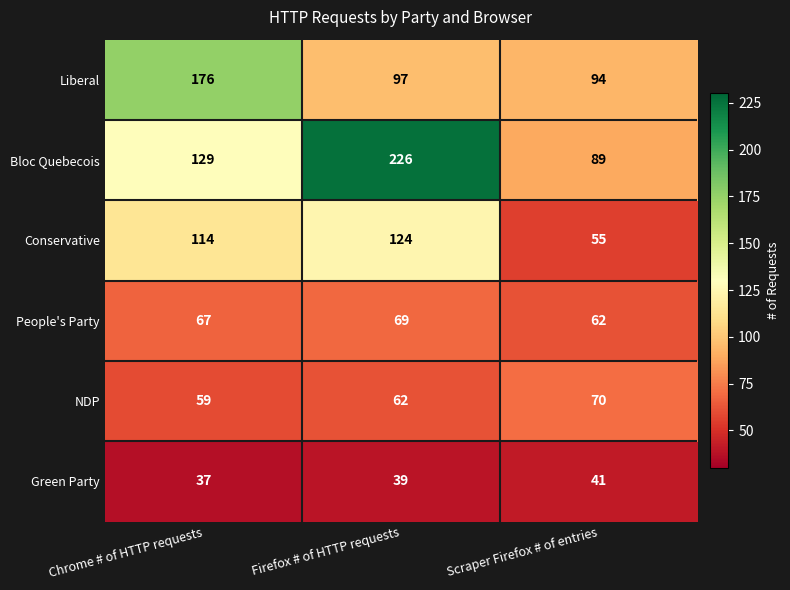

Is it true that Bloc Quebecois equals 129 at Chrome # of HTTP requests?

True